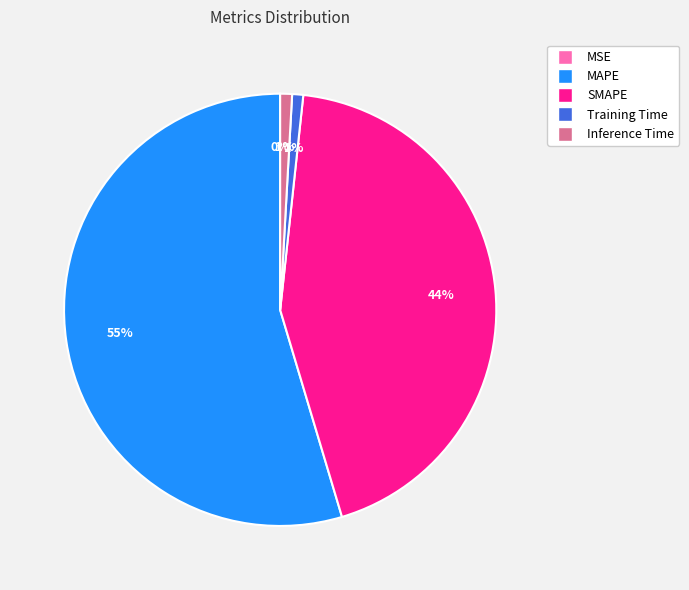

The MAPE slice represents 55% of the pie. True or false?

True